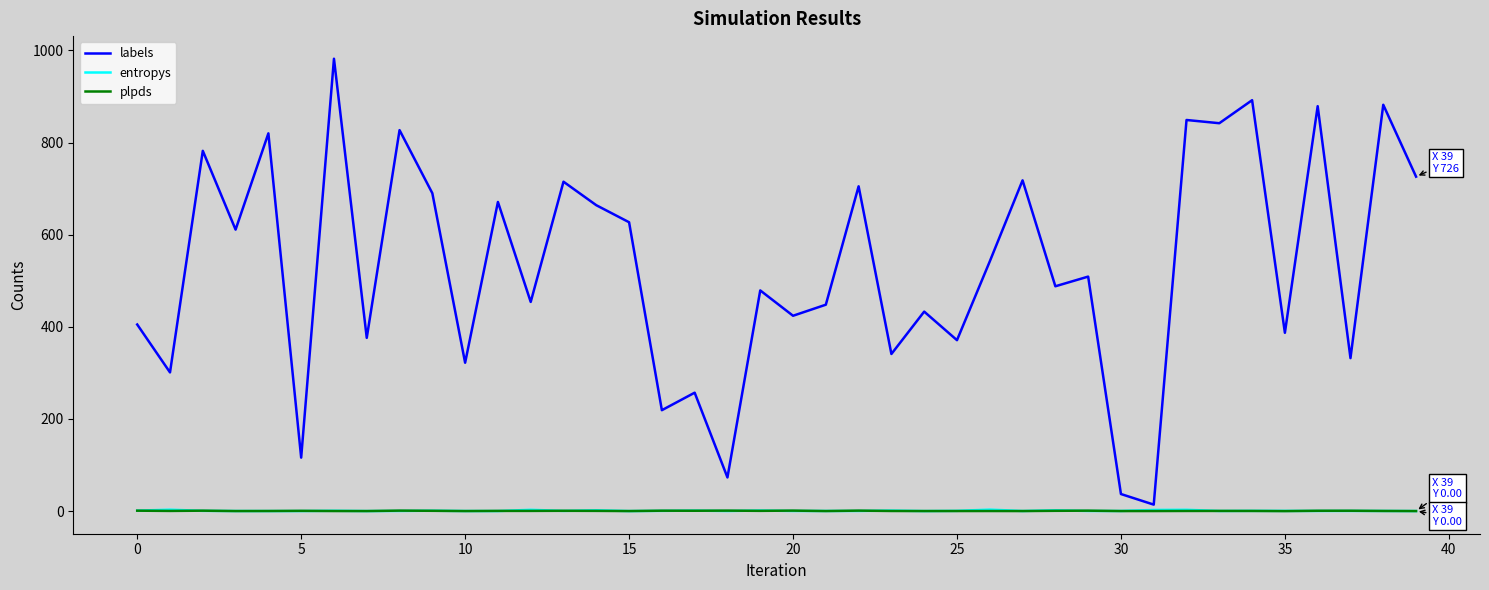

How many series are shown in this chart?

3